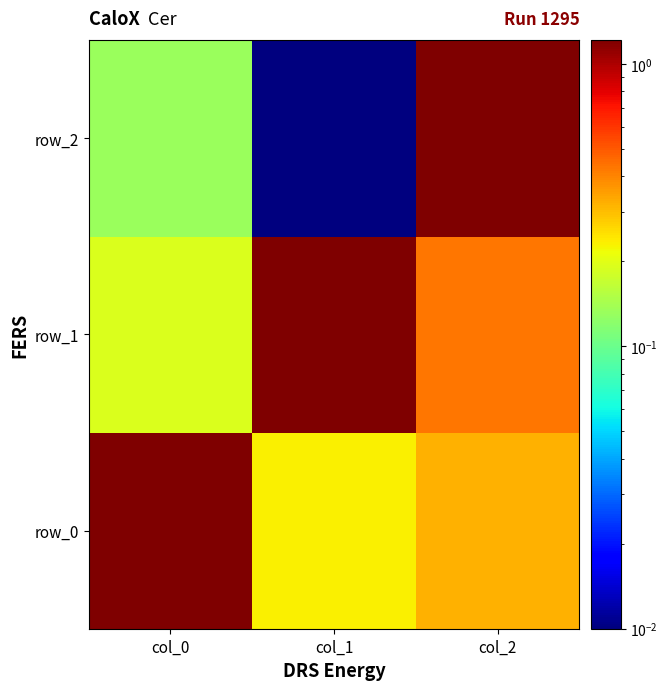

List the labels in order of row_1 value, smallest first.

col_0, col_2, col_1